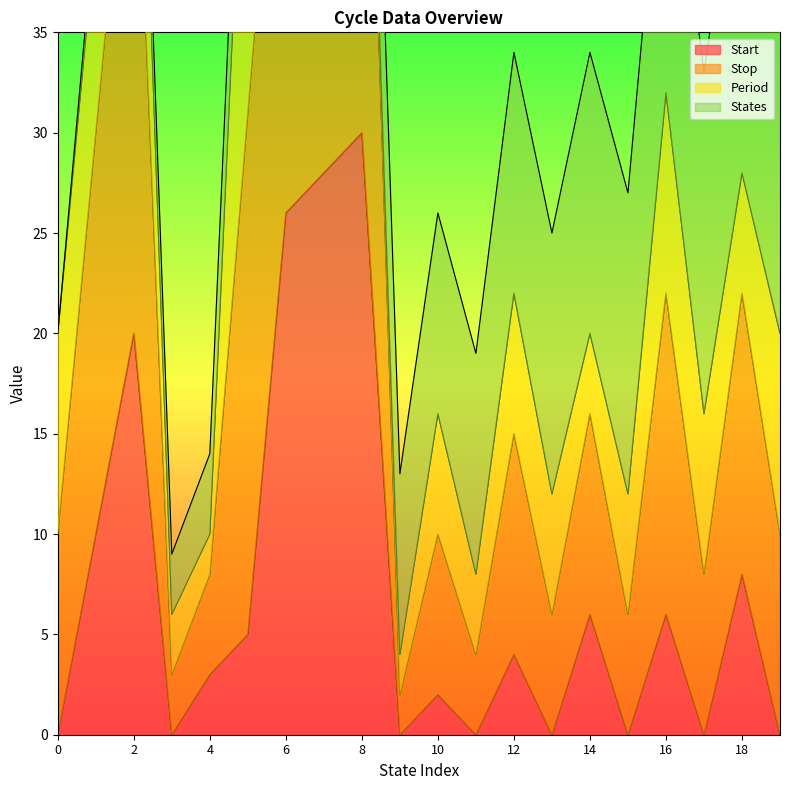

True or false: Start and Stop cross at least once.

False